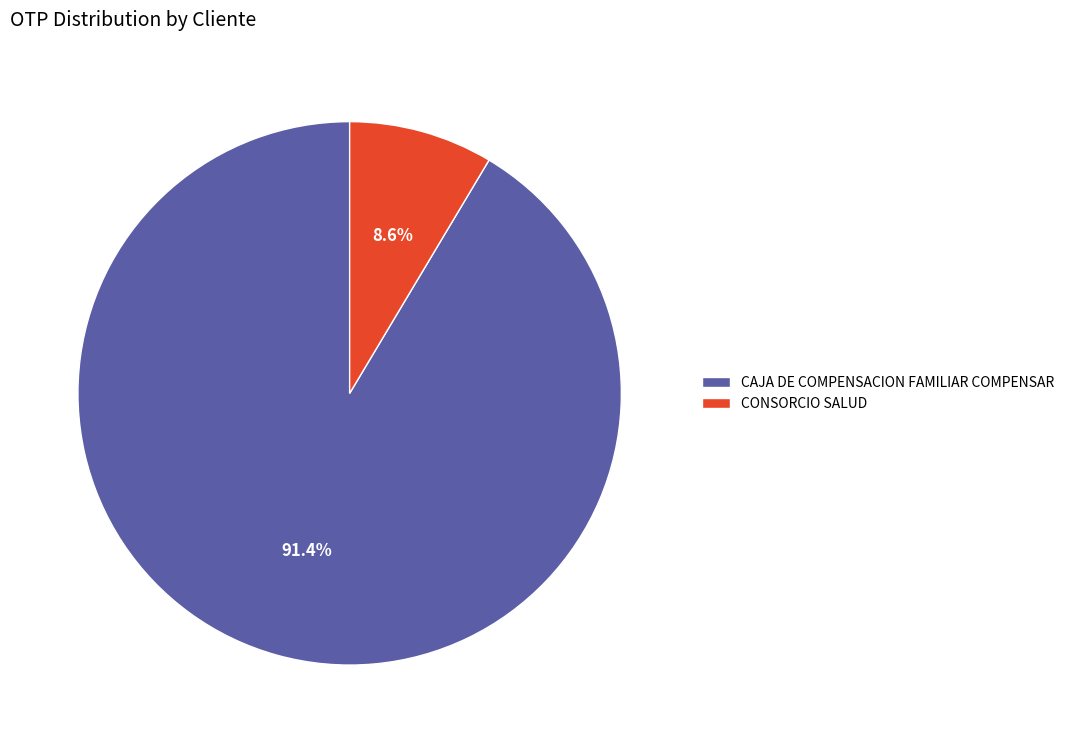

Rank the categories by value from highest to lowest.

CAJA DE COMPENSACION FAMILIAR COMPENSAR, CONSORCIO SALUD